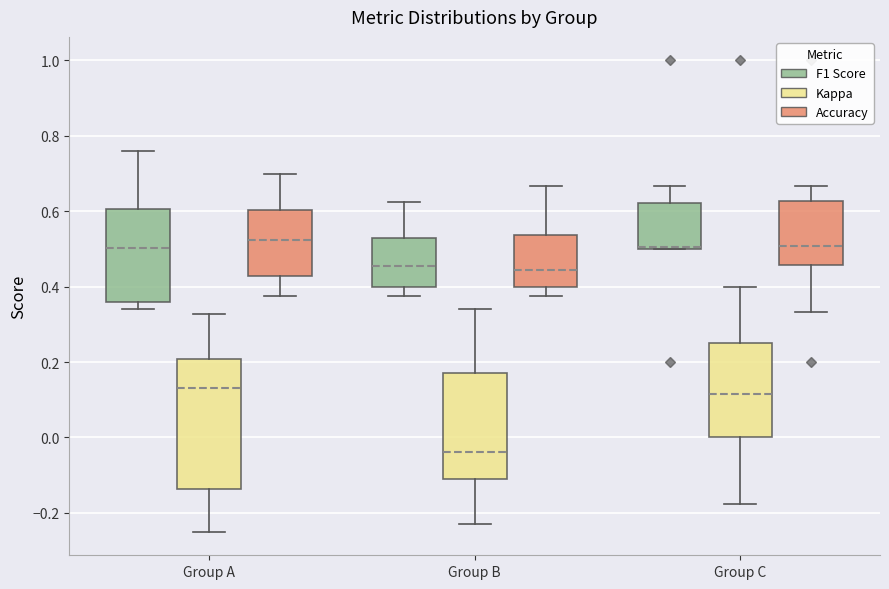

Comparing the boxes themselves (not the whiskers), which one is the tallest?

Group A (Kappa)